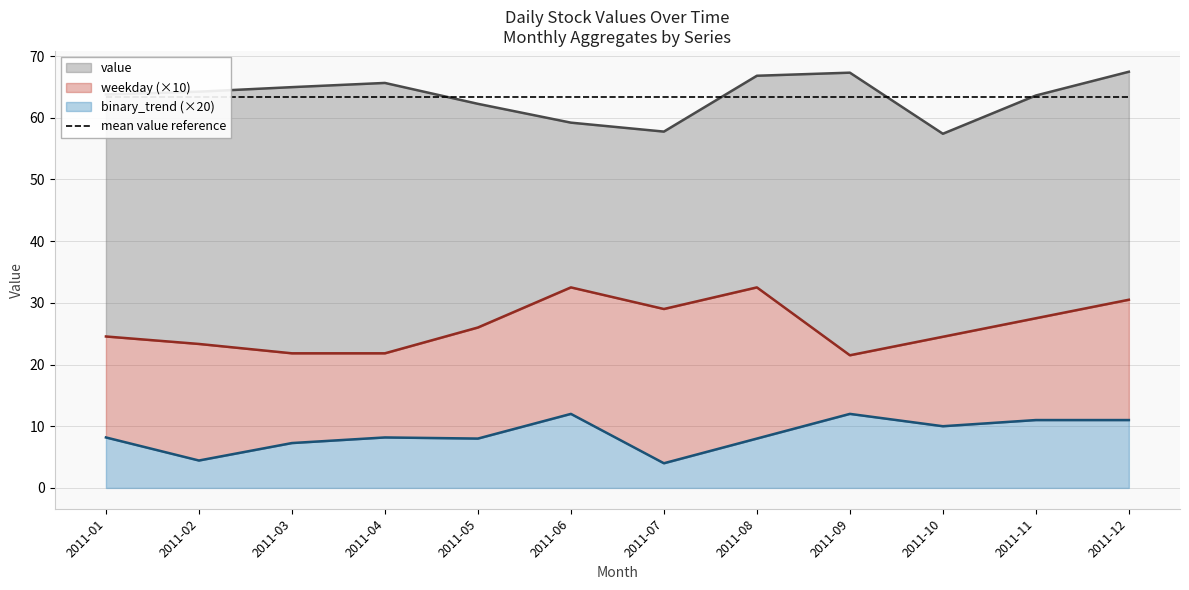

What are all the series names shown in the legend?

value, weekday, binary_trend